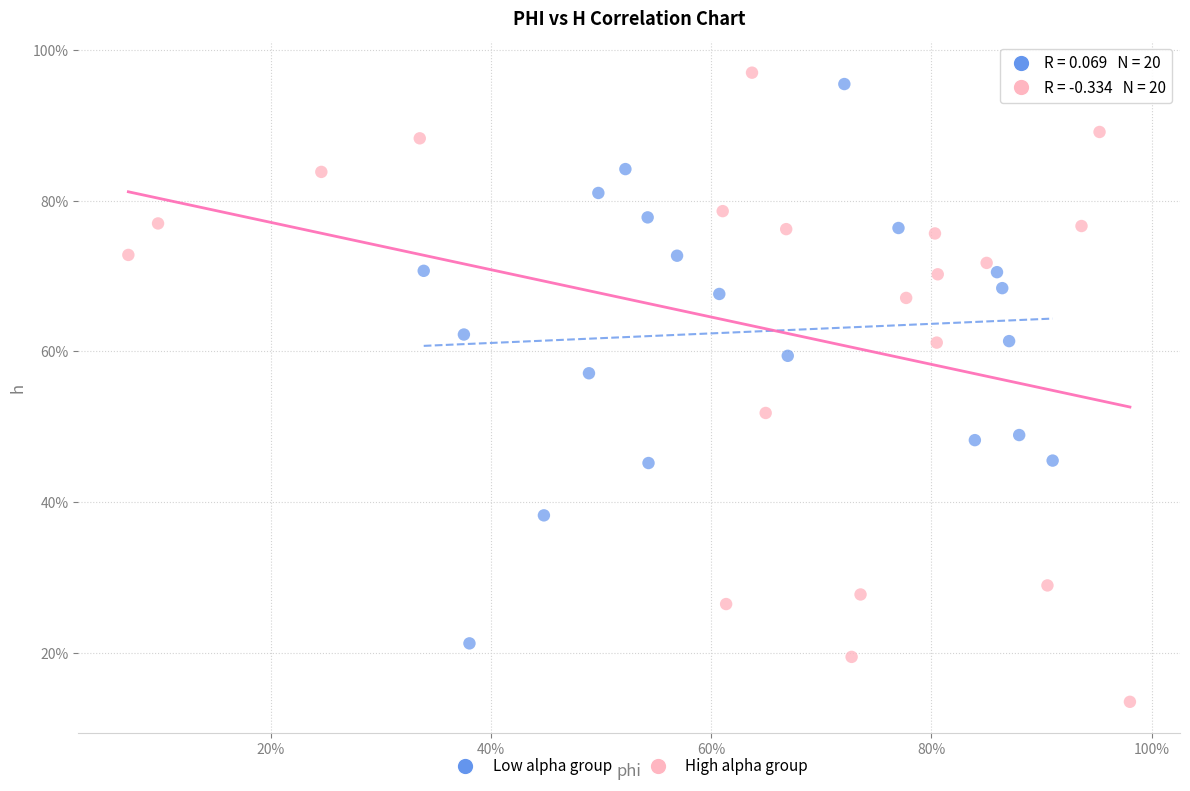

Which series has the largest Y range (max minus min)?

High alpha group